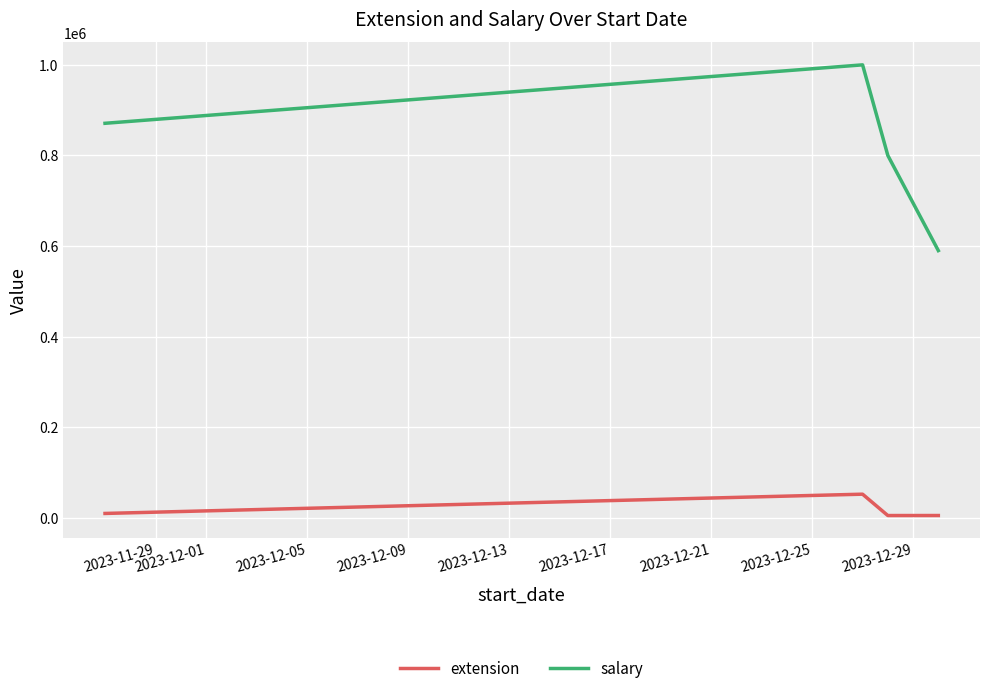

List the series in order of their overall mean, lowest first.

extension, salary